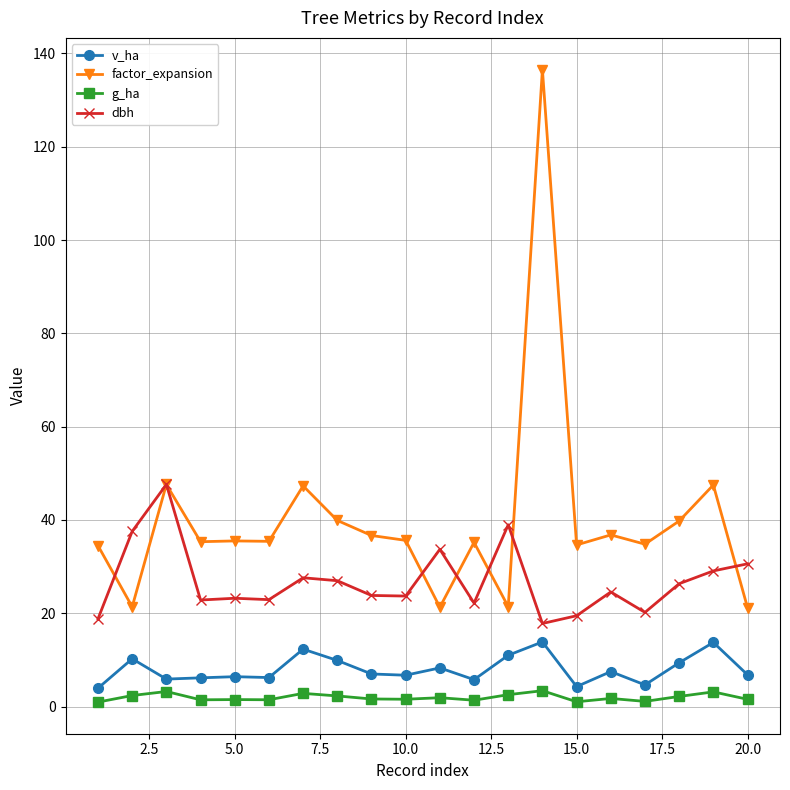

List the series in order of their peak value, highest first.

factor_expansion, dbh, v_ha, g_ha